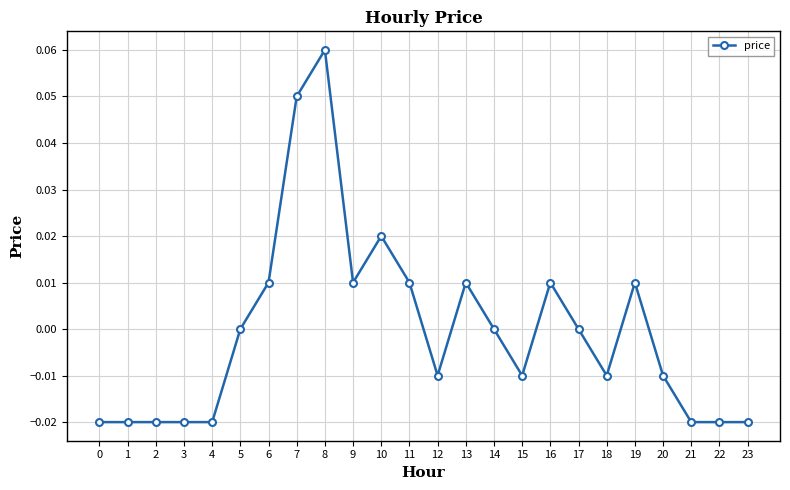

True or false: the data shows 0.0 at 16.

True